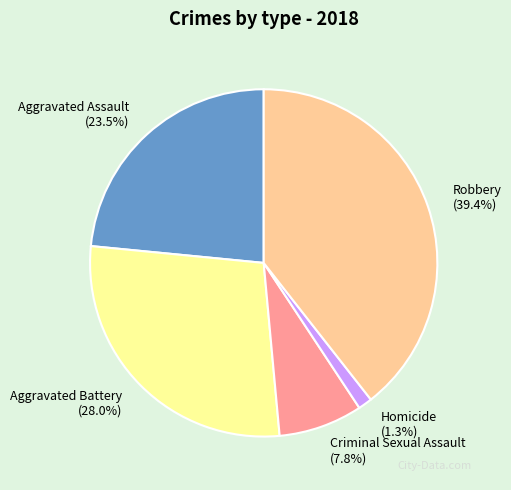

Is there a majority slice in this chart?

No